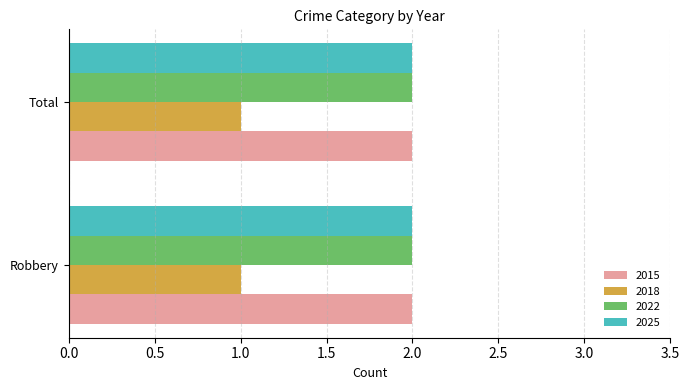

What is the sum of the 2022 values at Robbery and Total?

4